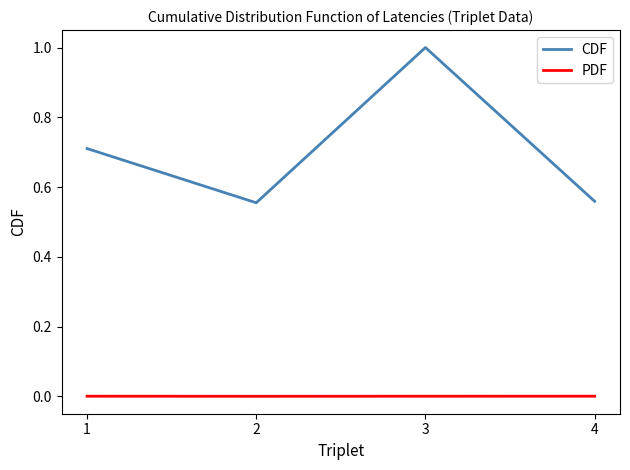

Rank the series by their average value, from lowest to highest.

PDF, CDF